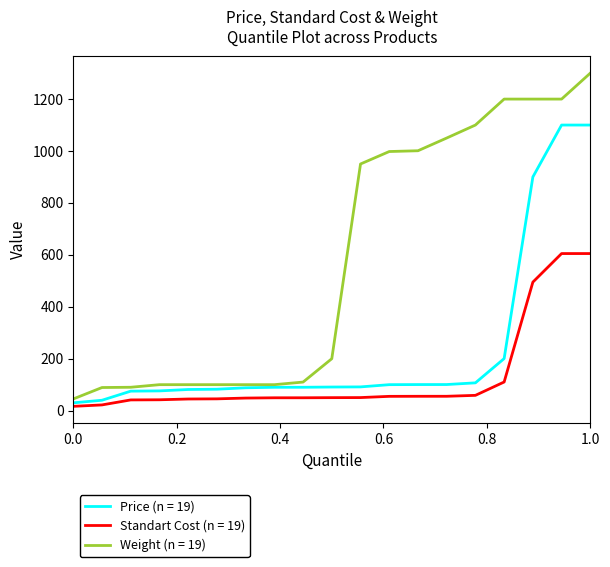

True or false: Standart Cost (n = 19) and Weight (n = 19) cross at least once.

False